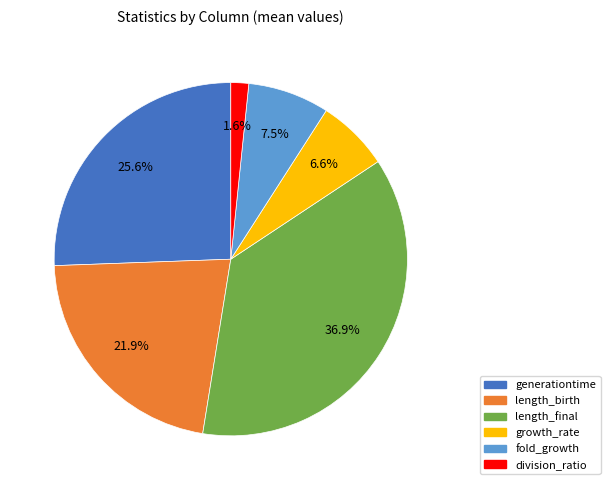

The length_final slice represents 37% of the pie. True or false?

True